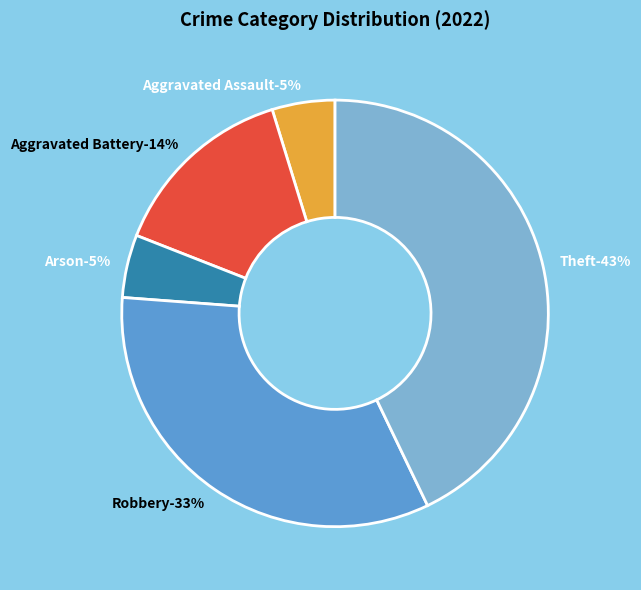

Rank the categories by value from lowest to highest.

Aggravated Assault, Arson, Aggravated Battery, Robbery, Theft